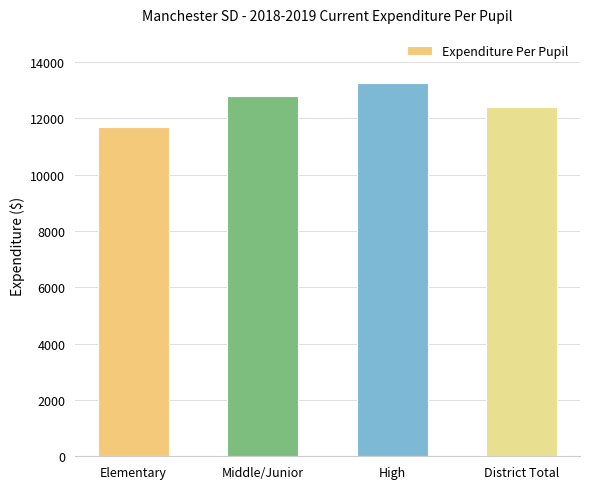

At which category does the chart reach its minimum across all series?

Elementary